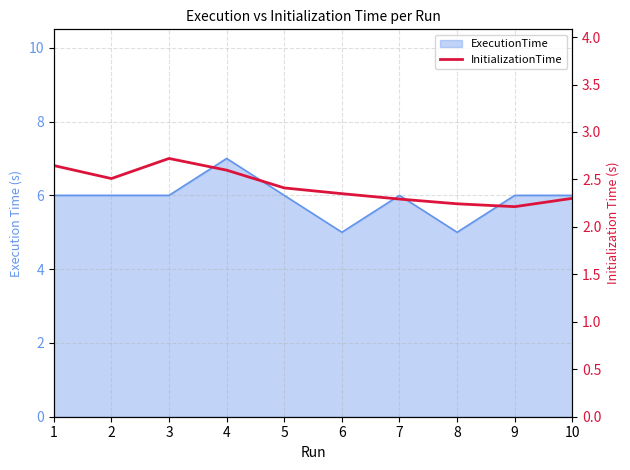

Reading left to right, extract all data points from this chart.

1=2.6	2=2.5	3=2.7	4=2.6	5=2.4	6=2.3	7=2.3	8=2.2	9=2.2	10=2.3